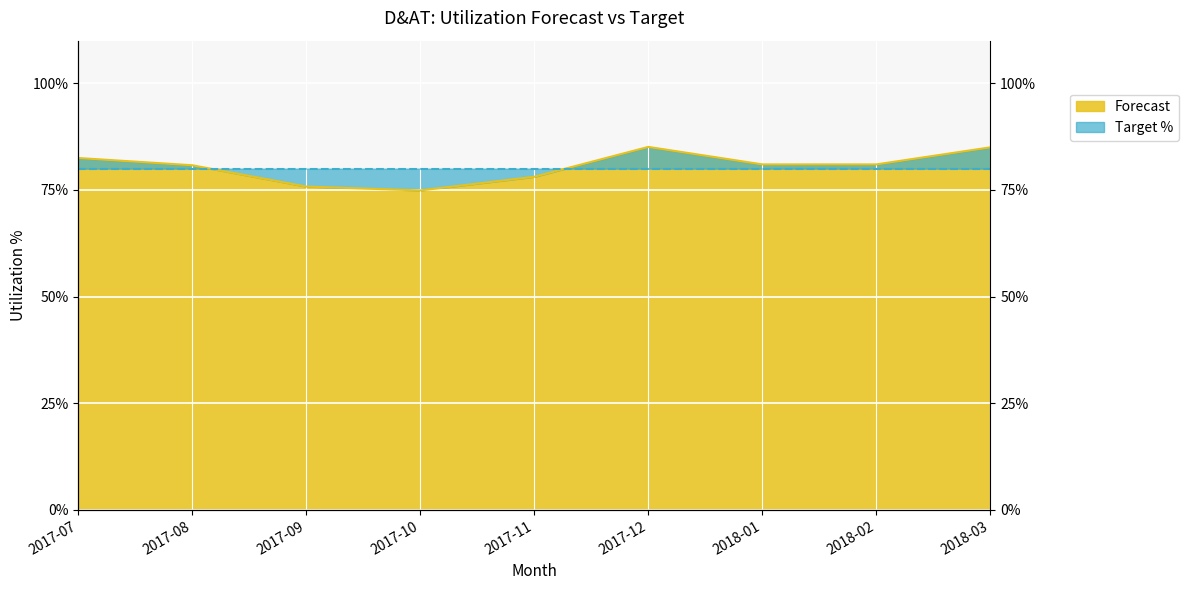

Reading left to right, list all the values displayed in this chart.

0.8	0.8	0.8	0.7	0.8	0.9	0.8	0.8	0.8